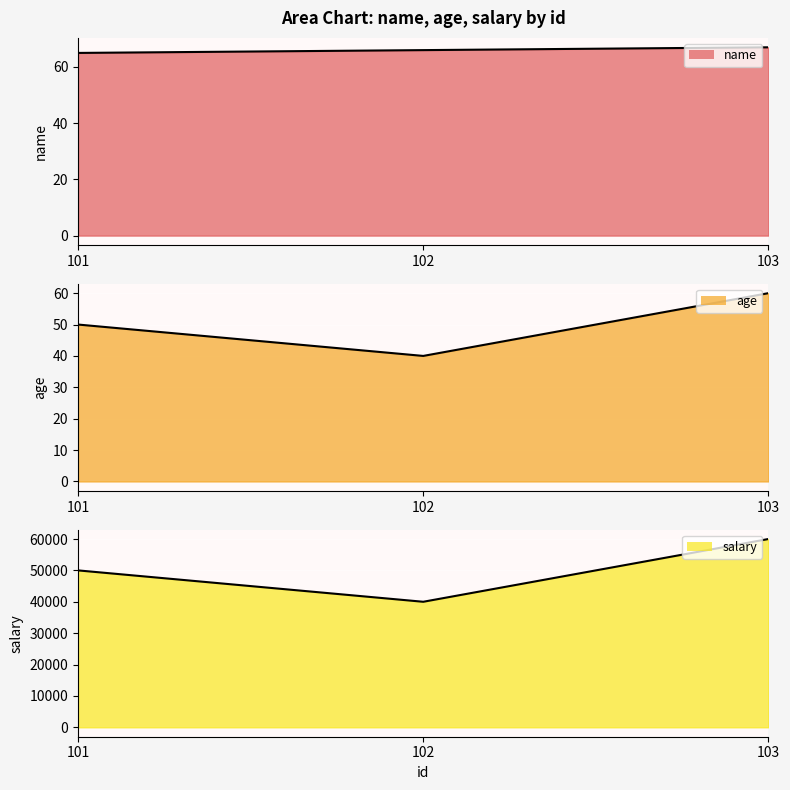

Reading right to left, transcribe all the data shown in this chart.

name: 103.0=67	102.0=66	101.0=65
age: 103.0=60	102.0=40	101.0=50
salary: 103.0=60000	102.0=40000	101.0=50000